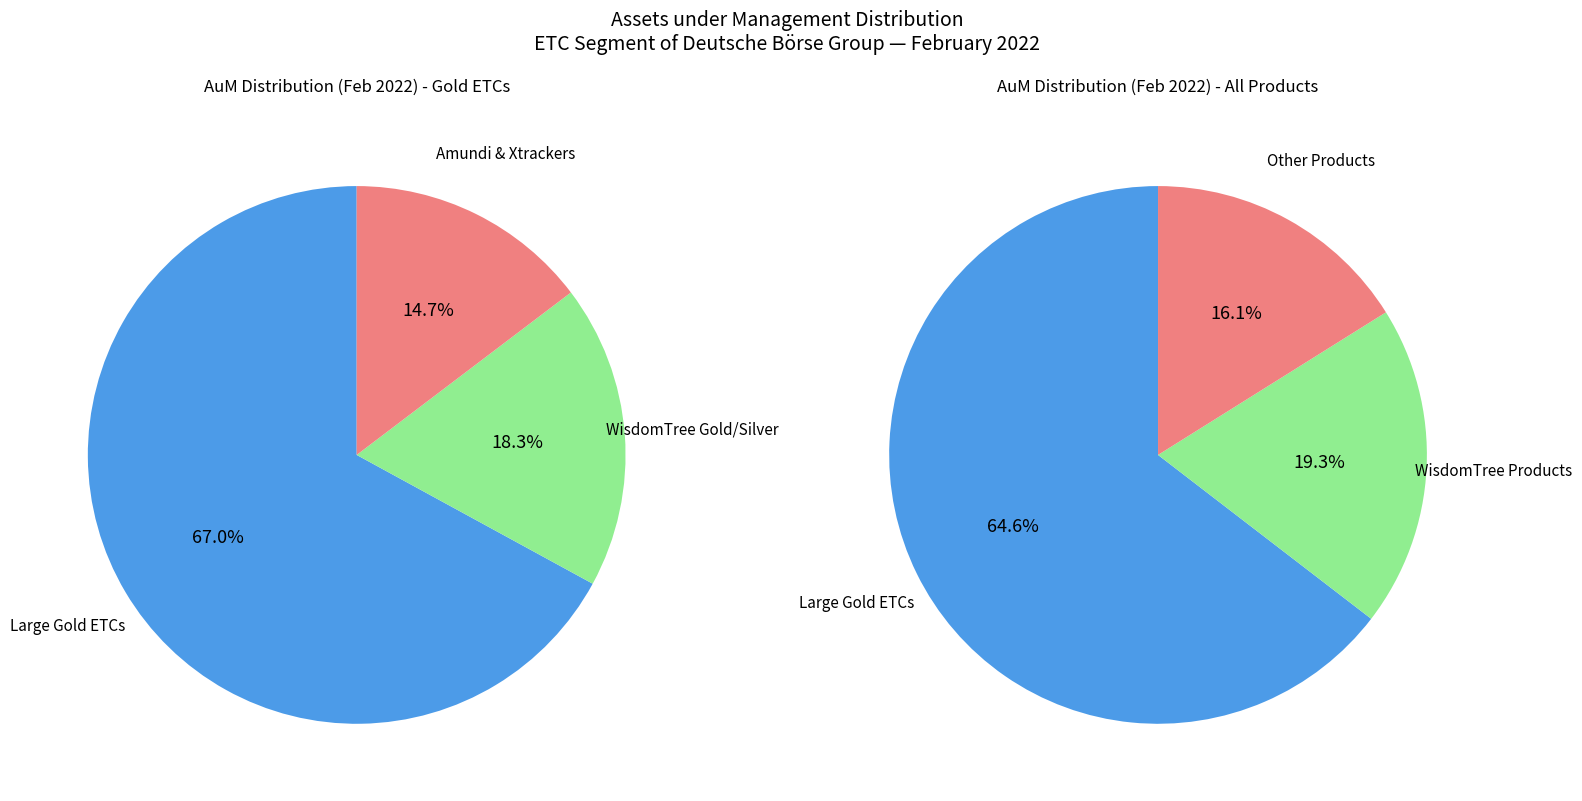

Is it true that Xetra Gold is 31% of the pie?

False